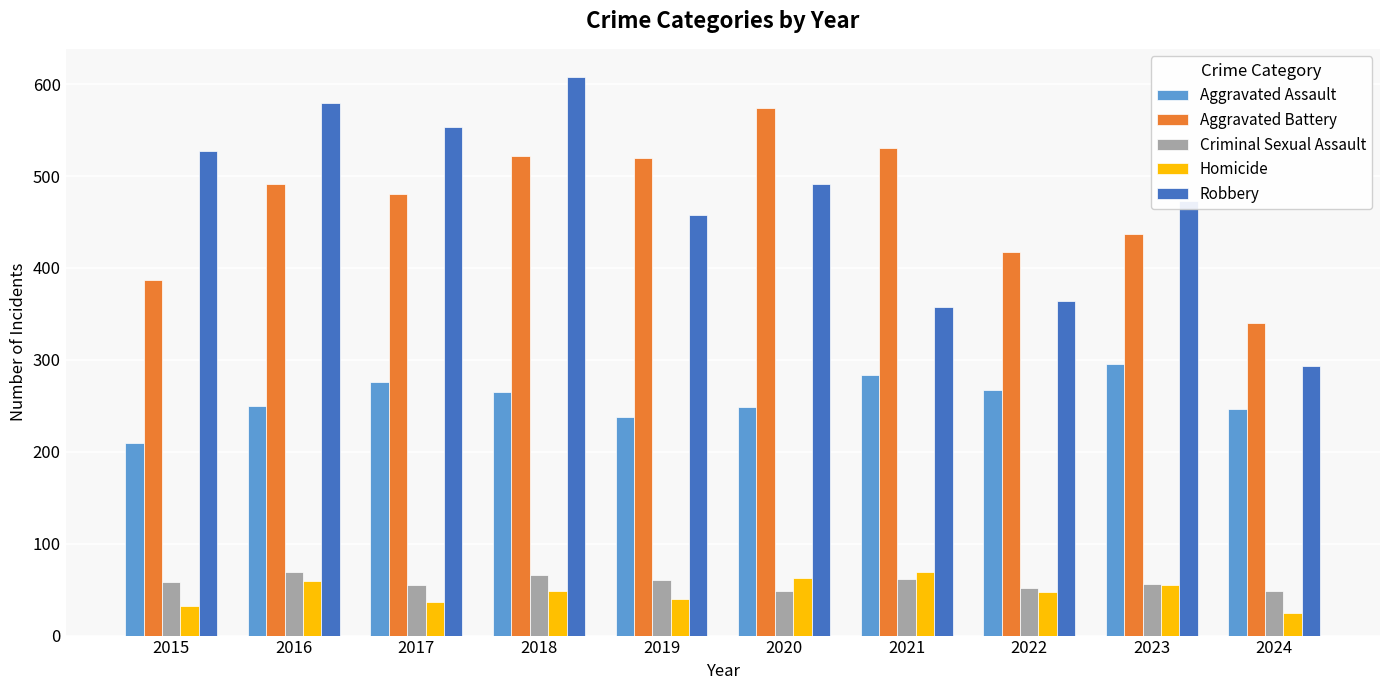

The value of Aggravated Assault at 2017 is 276. True or false?

True